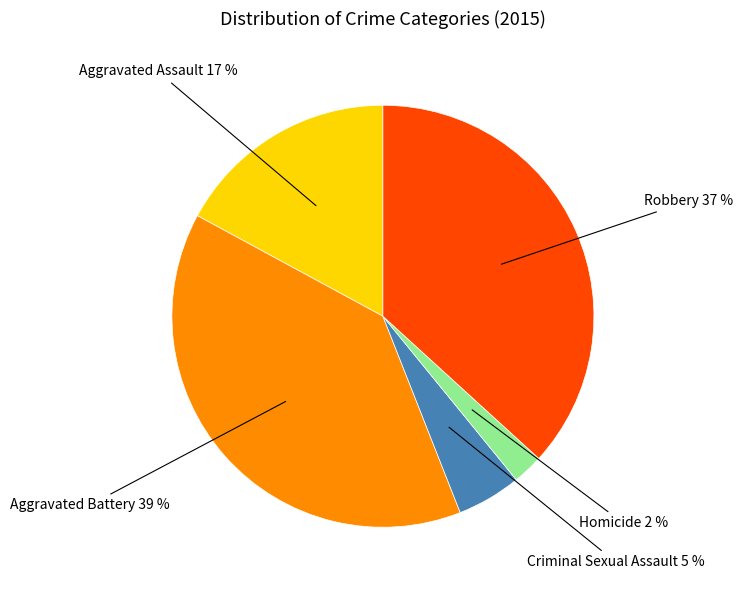

To the nearest percent, what is the difference between the largest and smallest slice percentages?

37%